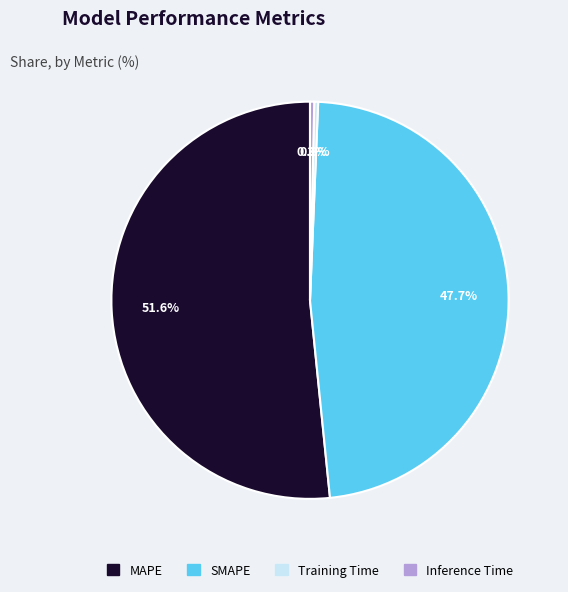

The SMAPE slice represents 58% of the pie. True or false?

False